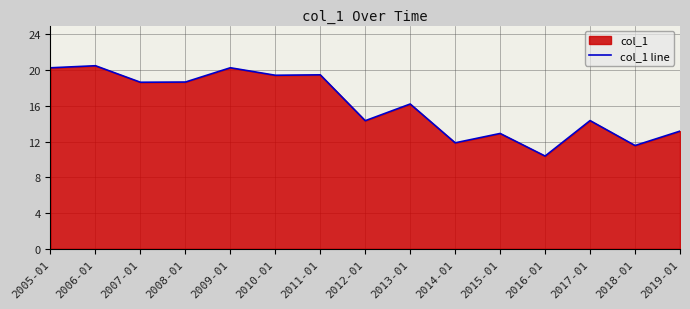

What is the value of the 5th point from the left?

20.3